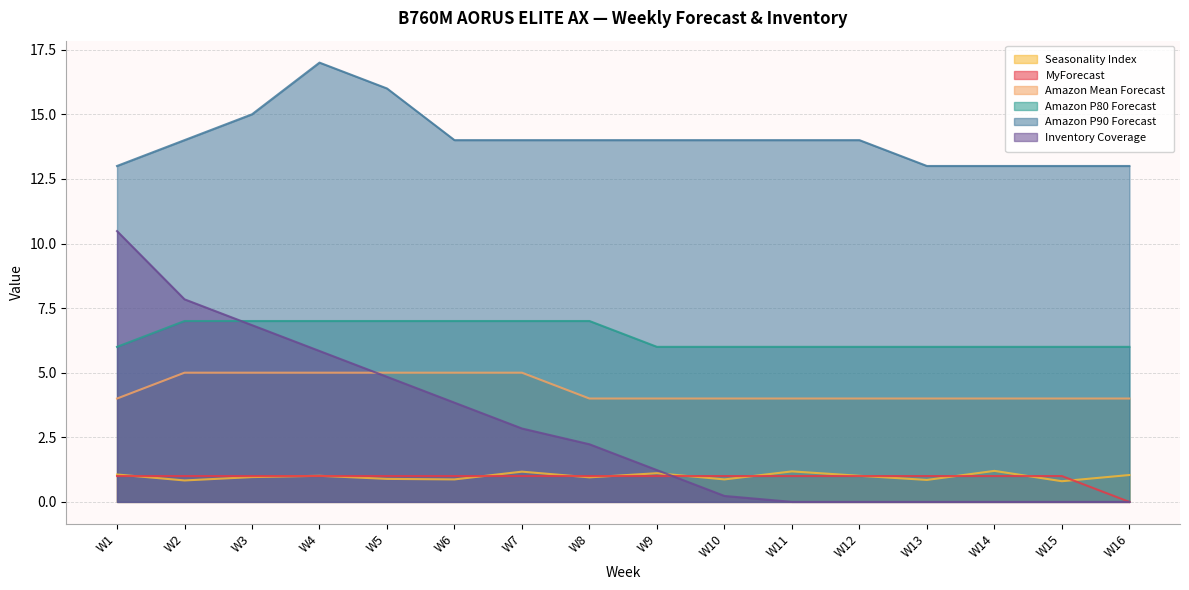

What is the minimum value for Amazon P80 Forecast?

6.0